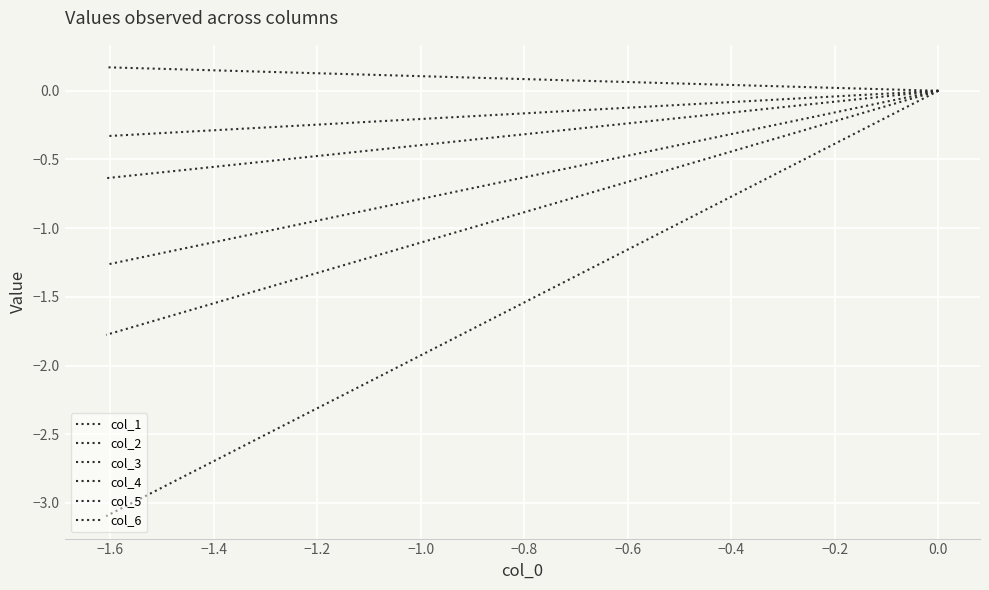

The col_3 series shows 0.3 at 0.0. True or false?

False